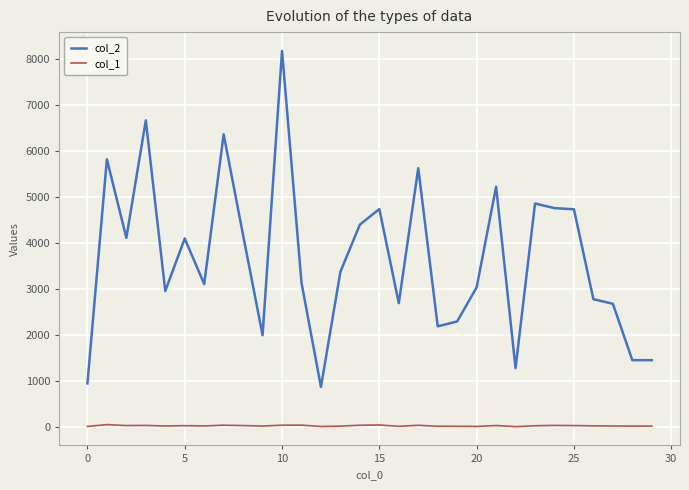

What is the difference between the maximum and second lowest values in the col_2 series?

7214